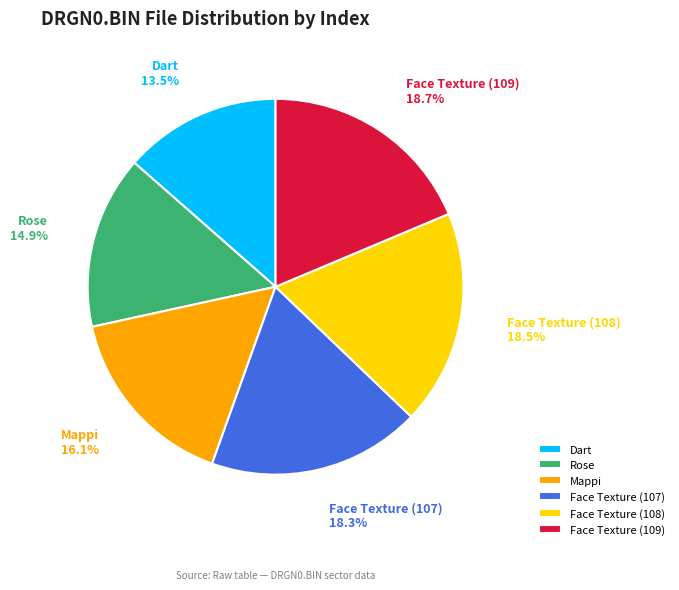

What is the ratio of the value at Face Texture (107) to the value at Dart?

1.4